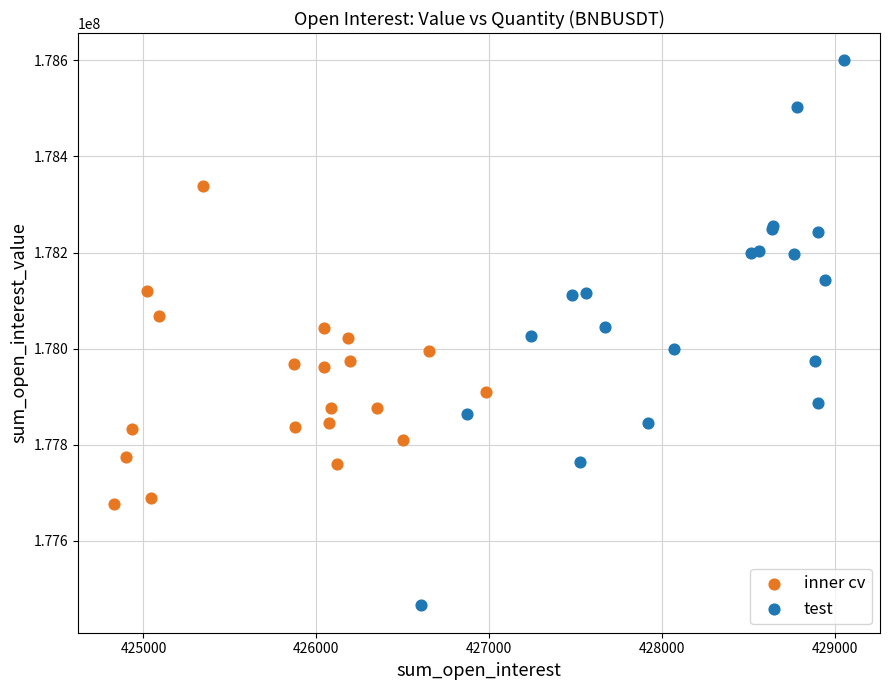

Which series has the widest spread of Y values?

test